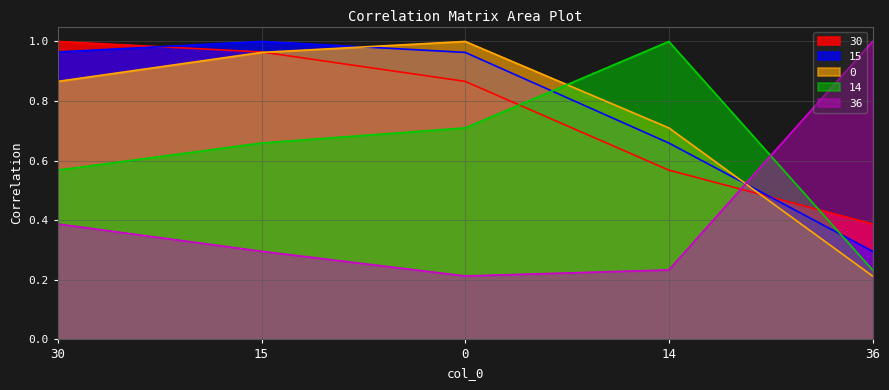

Reading right to left, transcribe all the data shown in this chart.

30: 0.4	0.6	0.9	1.0	1.0
15: 0.3	0.7	1.0	1.0	1.0
0: 0.2	0.7	1.0	1.0	0.9
14: 0.2	1.0	0.7	0.7	0.6
36: 1.0	0.2	0.2	0.3	0.4